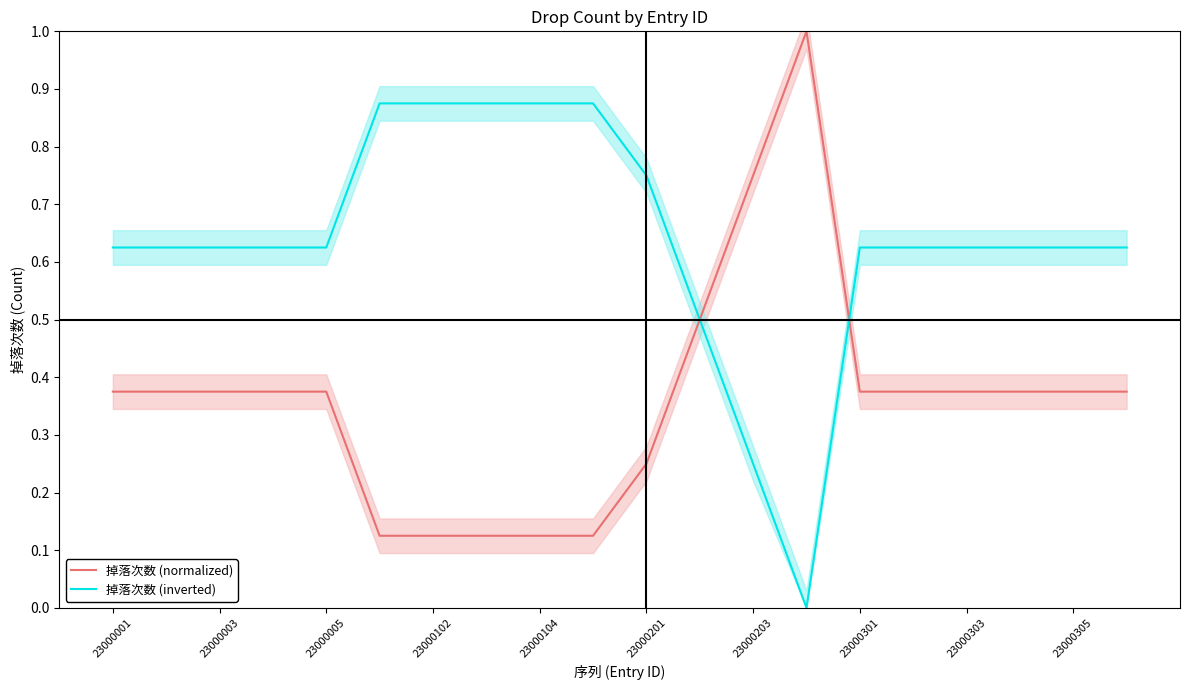

What is the value of the 掉落次数 (inverted) point at the 5th from the left?

0.6